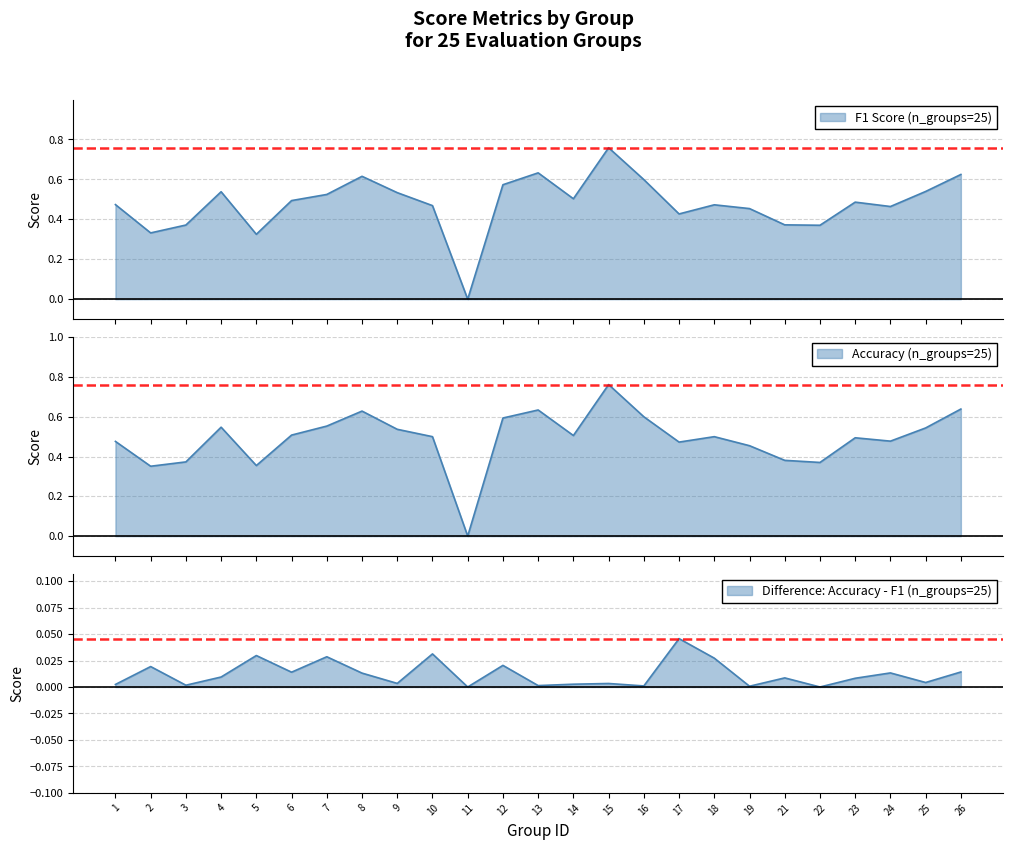

Is the value of accuracy at 5 greater than the value of f1 at 7?

No